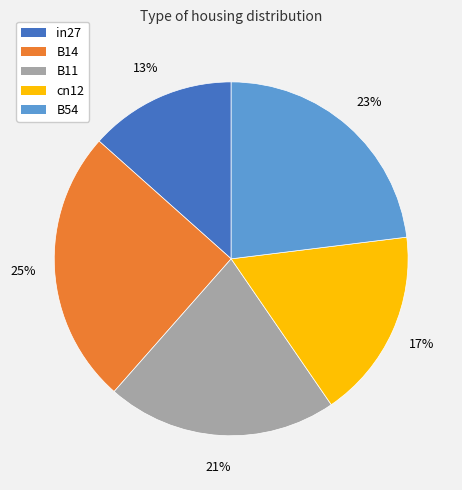

Is the sum of B11 and in27 greater than half?

No